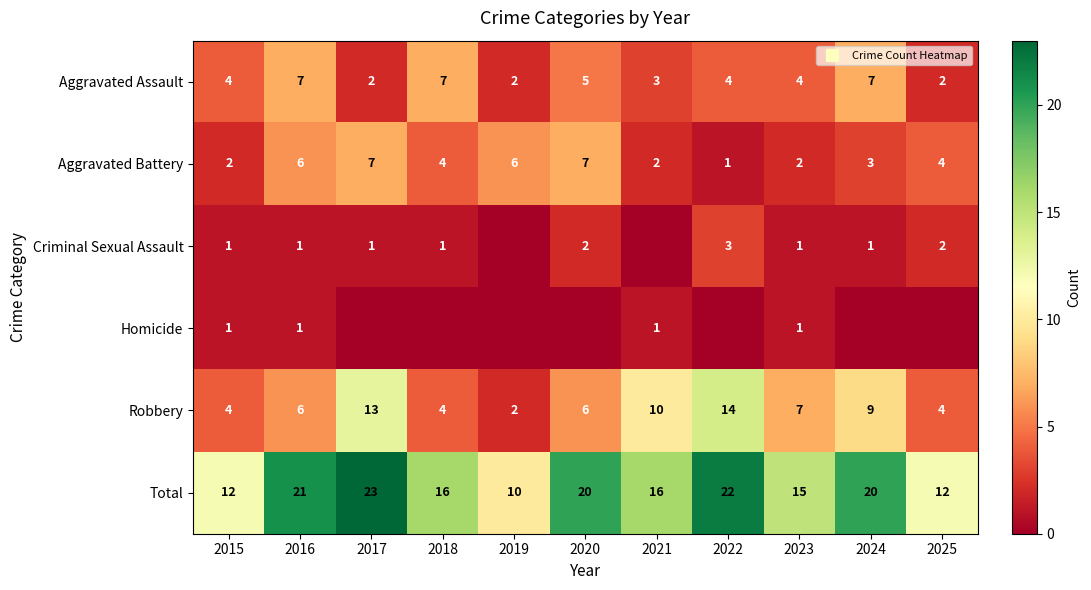

At which label does Homicide reach its minimum?

2017